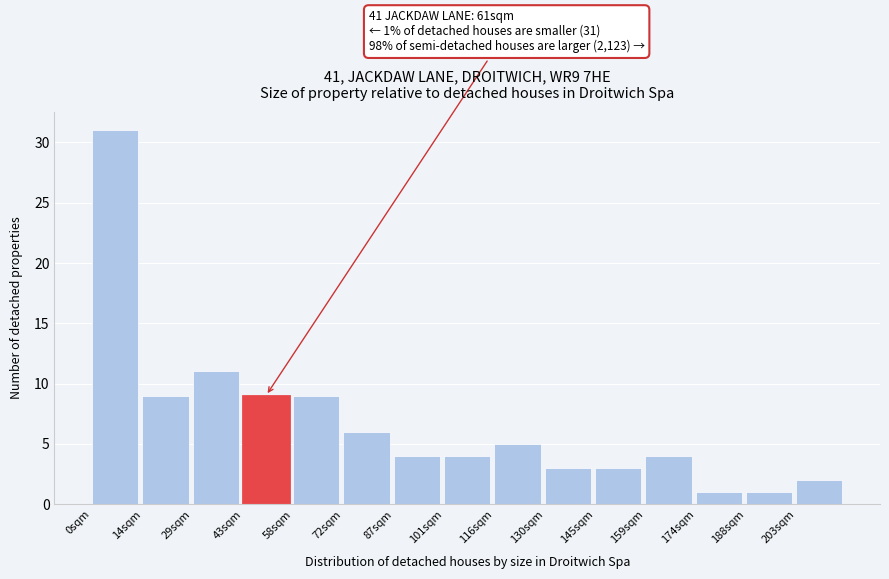

Reading left to right, extract all data points from this chart.

0sqm=31	14sqm=9	29sqm=11	43sqm=9	58sqm=9	72sqm=6	87sqm=4	101sqm=4	116sqm=5	130sqm=3	145sqm=3	159sqm=4	174sqm=1	188sqm=1	203sqm=2